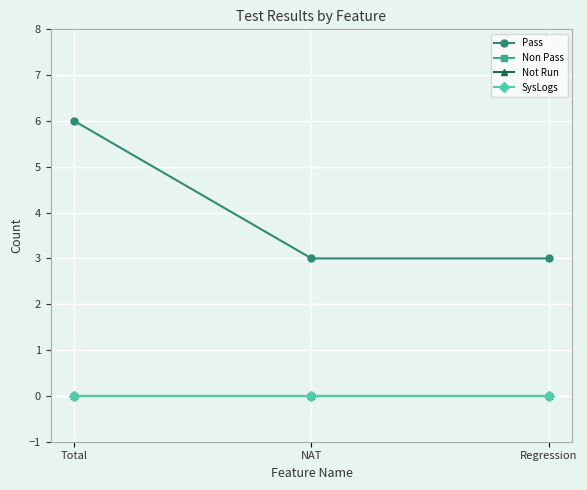

Is this an area chart (filled region under the line)?

No